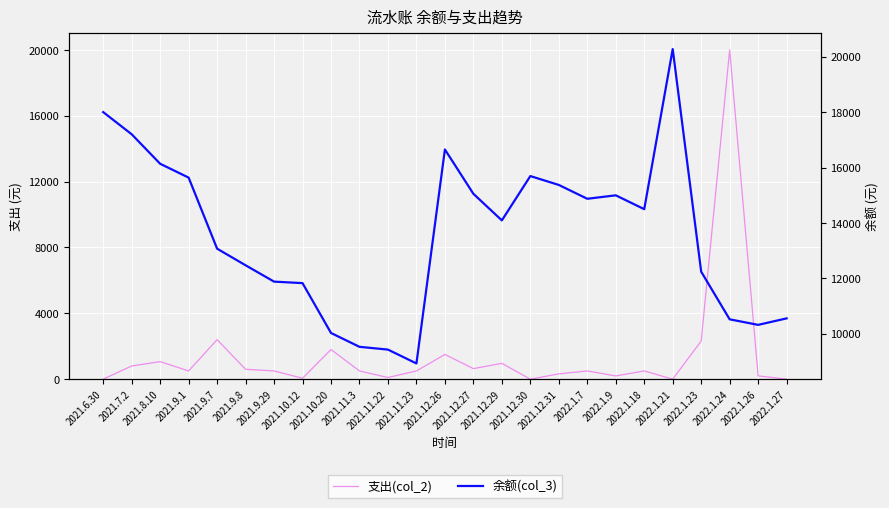

Reading left to right, list all the values displayed in this chart.

支出(col_2): 2021.6.30=0.0	2021.7.2=800.0	2021.8.10=1065.0	2021.9.1=500.0	2021.9.7=2400.0	2021.9.8=600.0	2021.9.29=500.0	2021.10.12=54.0	2021.10.20=1800.0	2021.11.3=500.0	2021.11.22=100.0	2021.11.23=500.0	2021.12.26=1500.0	2021.12.27=640.0	2021.12.29=960.0	2021.12.30=0.0	2021.12.31=320.0	2022.1.7=500.0	2022.1.9=195.0	2022.1.18=500.0	2022.1.21=0.0	2022.1.23=2317.0	2022.1.24=20000.0	2022.1.26=200.0	2022.1.27=0.0
余额(col_3): 2021.6.30=18000.0	2021.7.2=17200.0	2021.8.10=16135.0	2021.9.1=15635.0	2021.9.7=13069.7	2021.9.8=12469.7	2021.9.29=11879.7	2021.10.12=11825.7	2021.10.20=10025.7	2021.11.3=9525.7	2021.11.22=9425.7	2021.11.23=8925.7	2021.12.26=16650.7	2021.12.27=15050.7	2021.12.29=14090.7	2021.12.30=15690.7	2021.12.31=15370.7	2022.1.7=14870.7	2022.1.9=14995.7	2022.1.18=14495.7	2022.1.21=20275.7	2022.1.23=12238.7	2022.1.24=10518.7	2022.1.26=10318.7	2022.1.27=10552.7